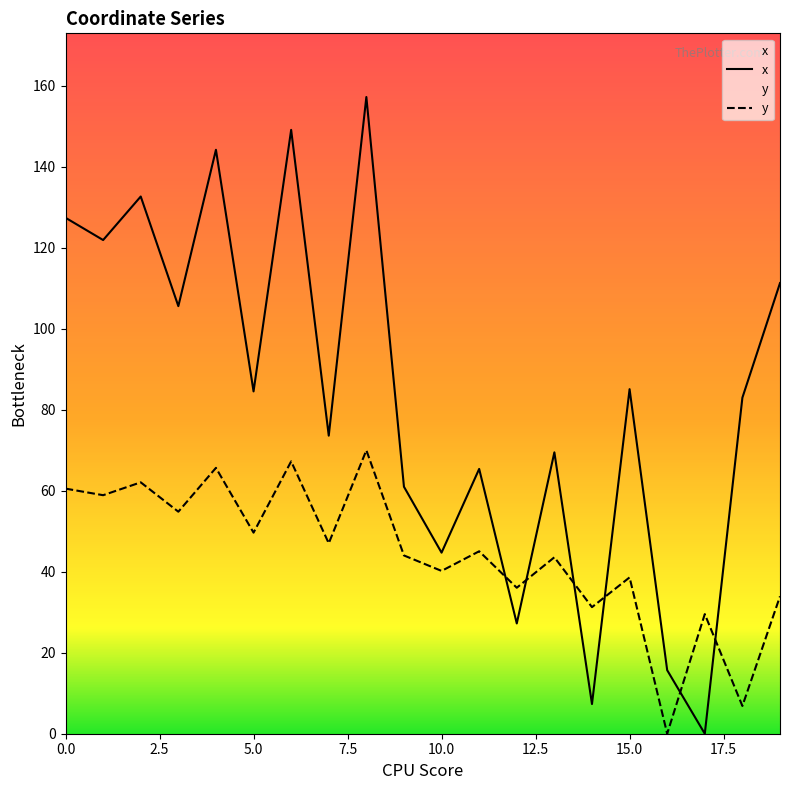

Is this an area chart (filled region under the line)?

No